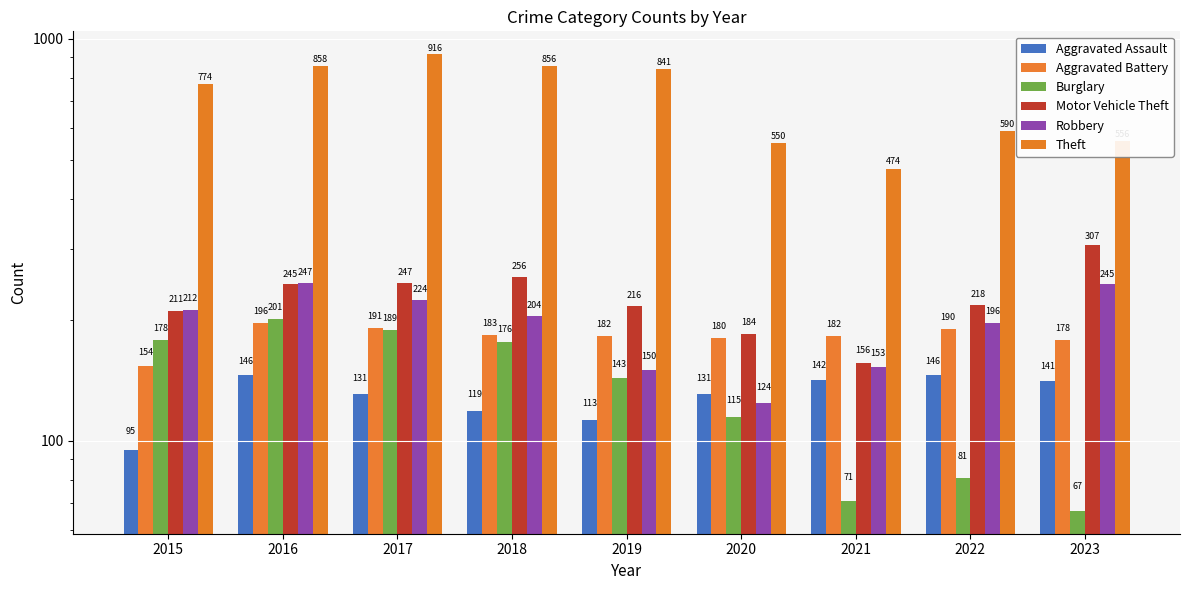

What is the approximate value of Theft at 2019?

841